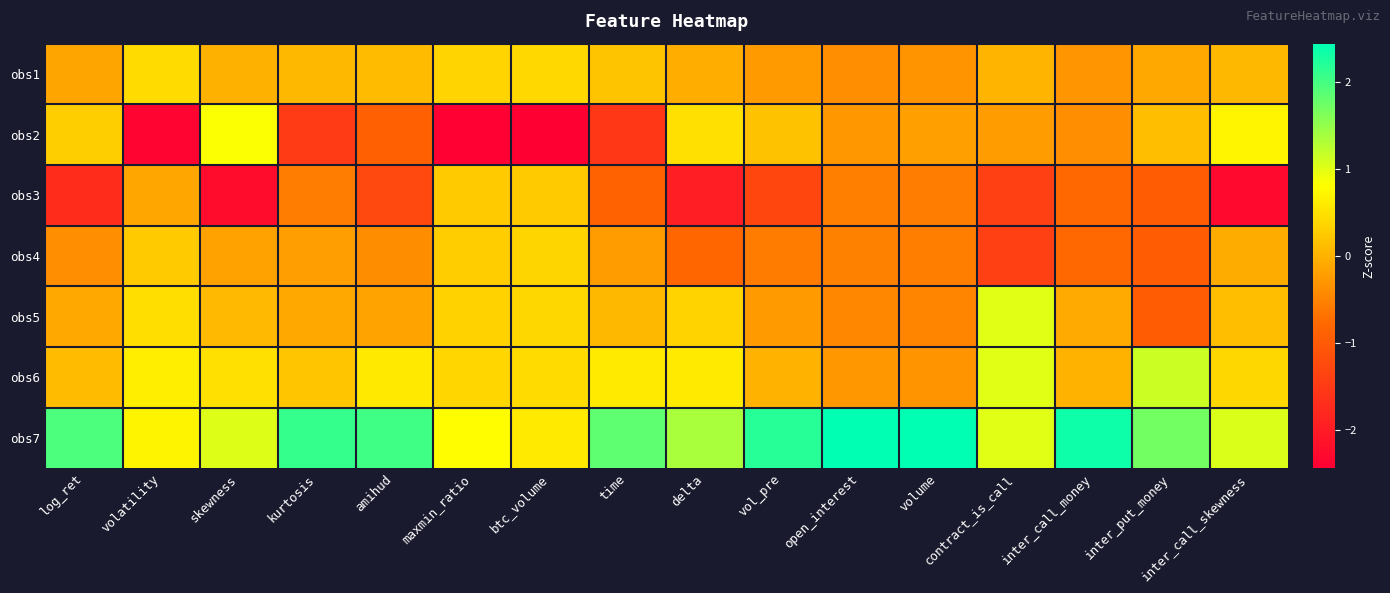

At how many categories does at least one series exceed 0?

16